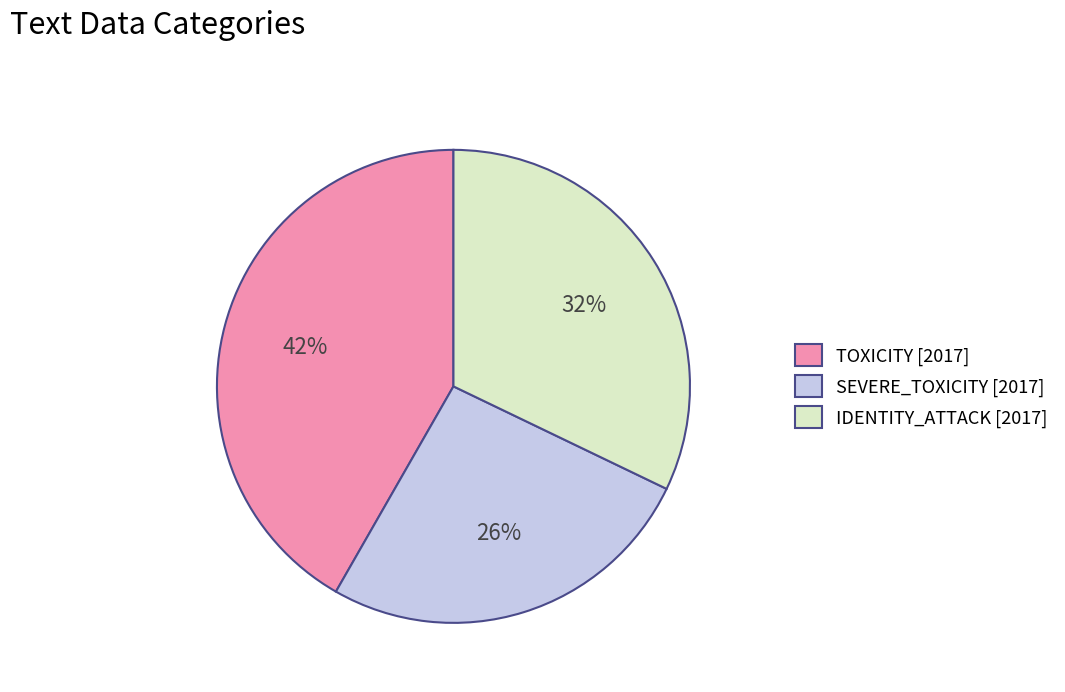

Which slice is the smallest?

SEVERE_TOXICITY [2017]